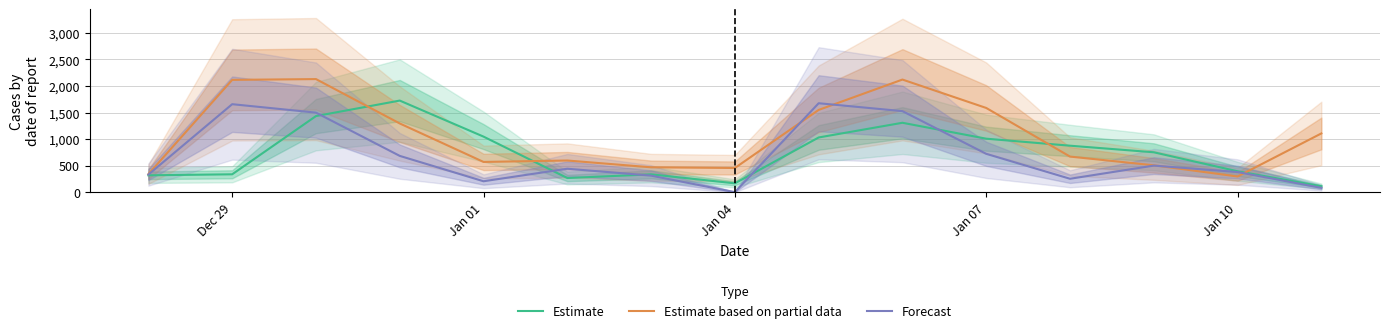

Reading right to left, transcribe all the data shown in this chart.

Estimate: 112.0	394.0	752.0	876.0	1008.0	1308.0	1031.0	167.0	336.0	267.0	1047.0	1726.0	1434.0	337.0	318.0
Estimate based on partial data: 1107.0	296.0	507.0	671.0	1587.0	2122.0	1550.0	456.0	469.0	597.0	570.0	1295.0	2131.0	2116.0	340.9
Forecast: 82.0	380.0	501.0	253.0	723.0	1527.0	1676.0	1.0	312.0	442.0	206.0	684.0	1499.0	1658.0	332.4